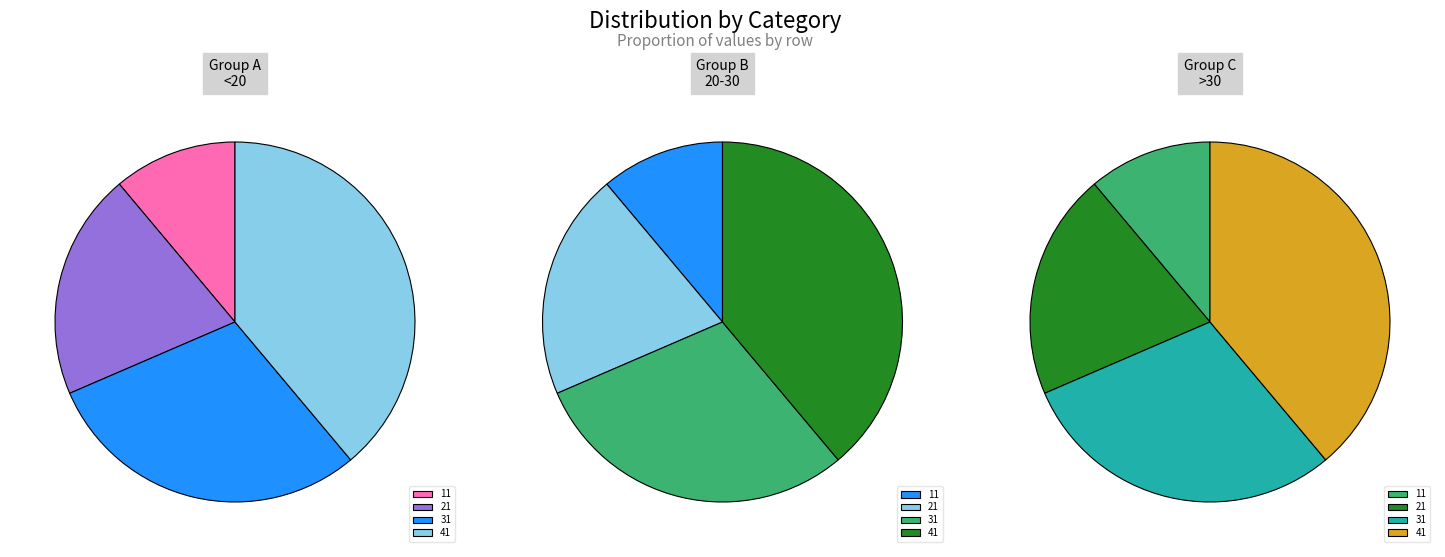

What percentage do 41 and 21 together represent?

59.3%